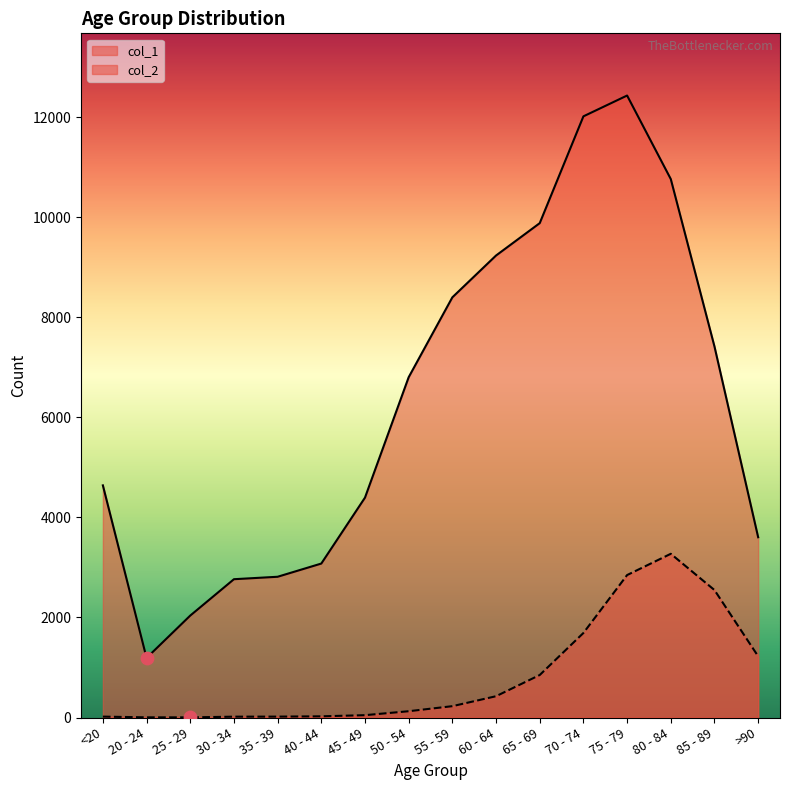

Which series has the largest total across all categories?

col_1